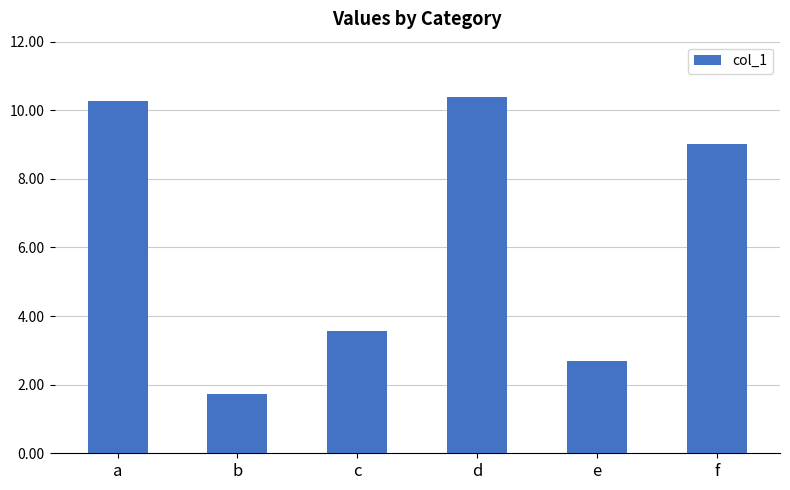

What is the difference between the maximum and second lowest values?

7.7